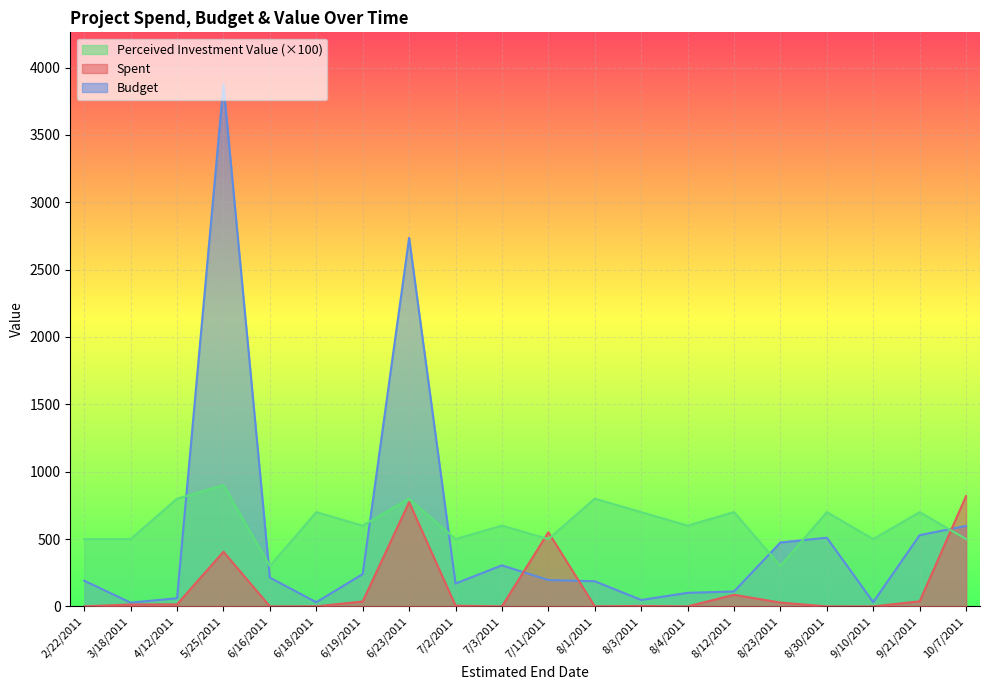

What are all the series names shown in the legend?

Perceived Investment Value (×100), Spent, Budget